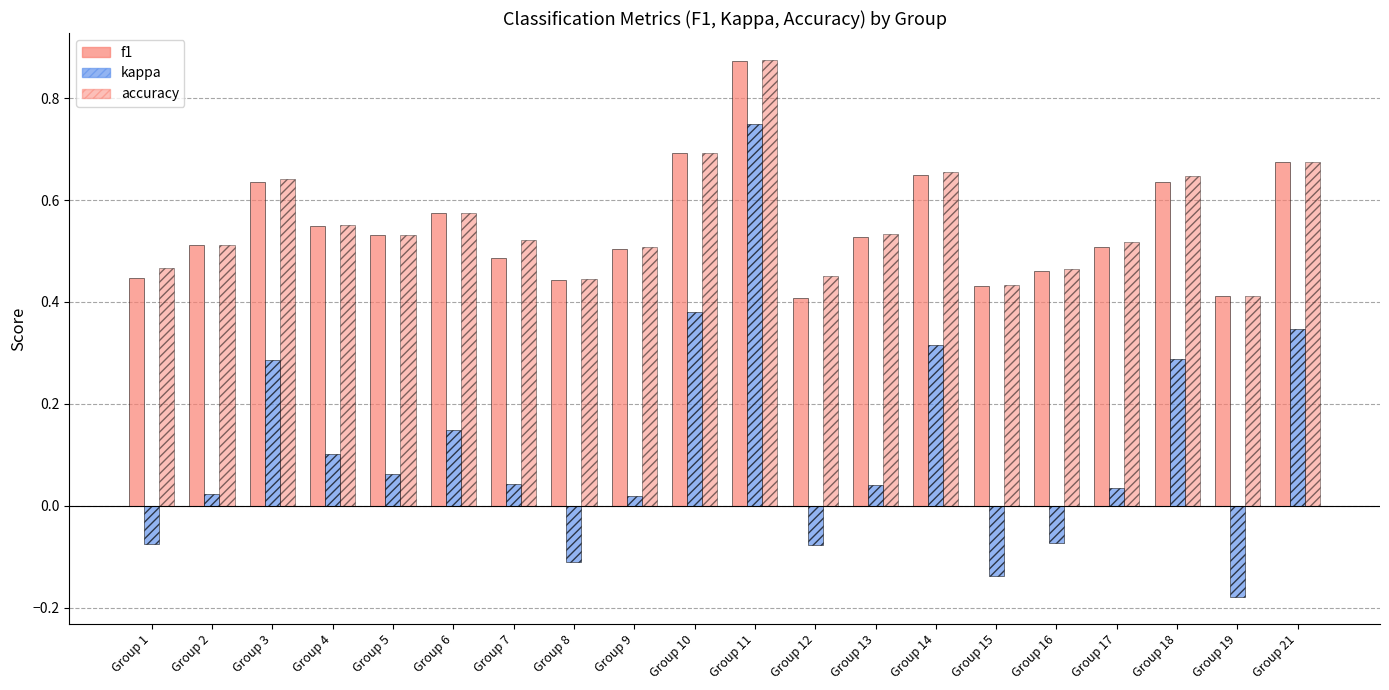

Which series has the largest total across all categories?

accuracy